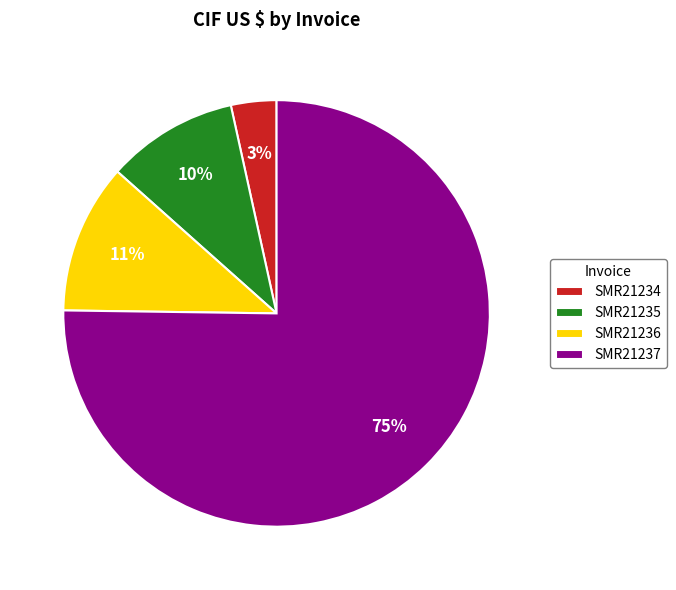

To the nearest percent, what portion does SMR21236 represent?

11%